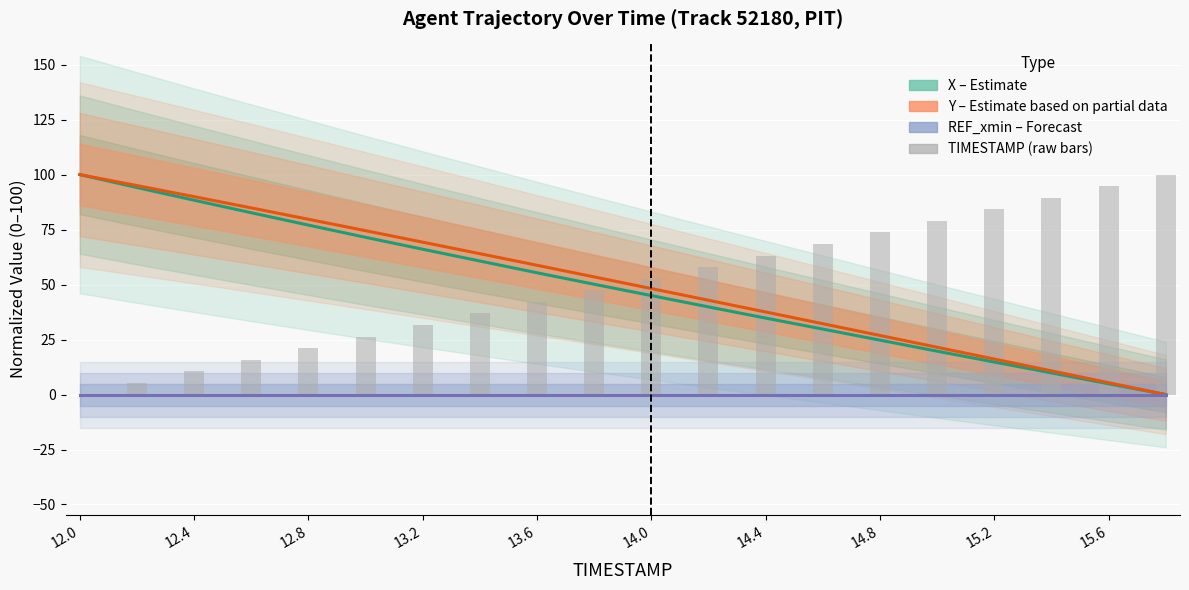

Does the chart contain stacked bars?

No